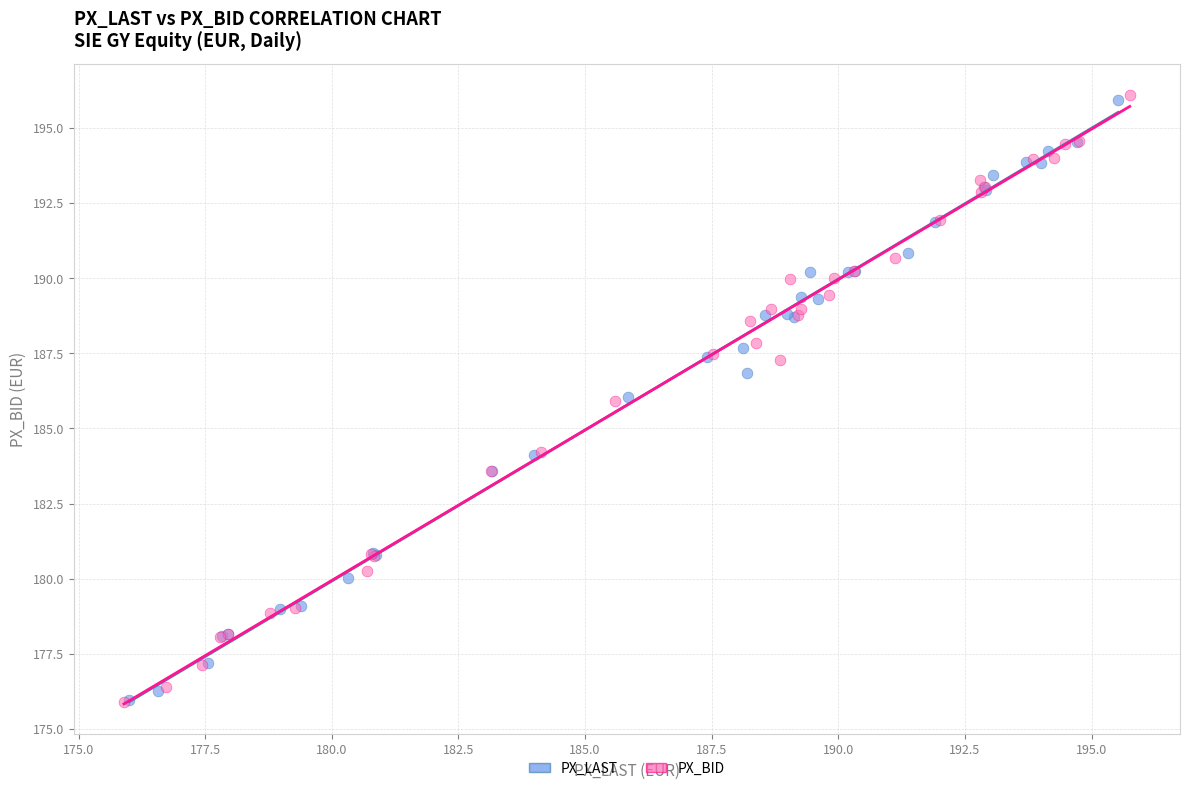

Which series has the largest Y range (max minus min)?

PX_BID